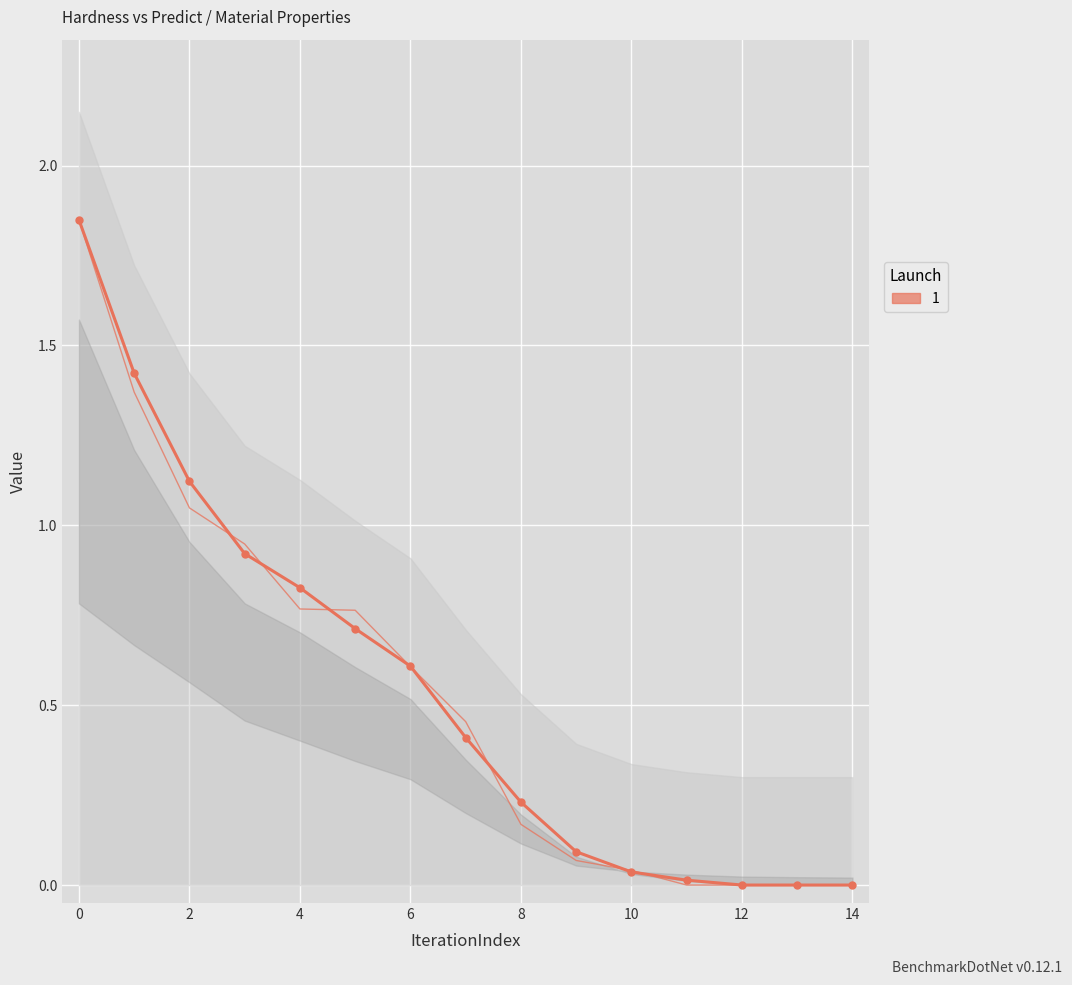

What is the sum of all values?

8.2